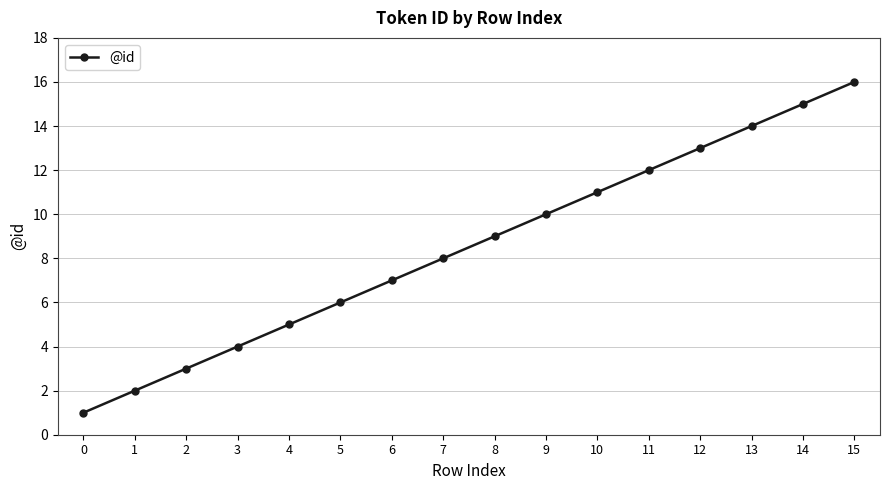

What is the change in value from 2 to 5?

+3